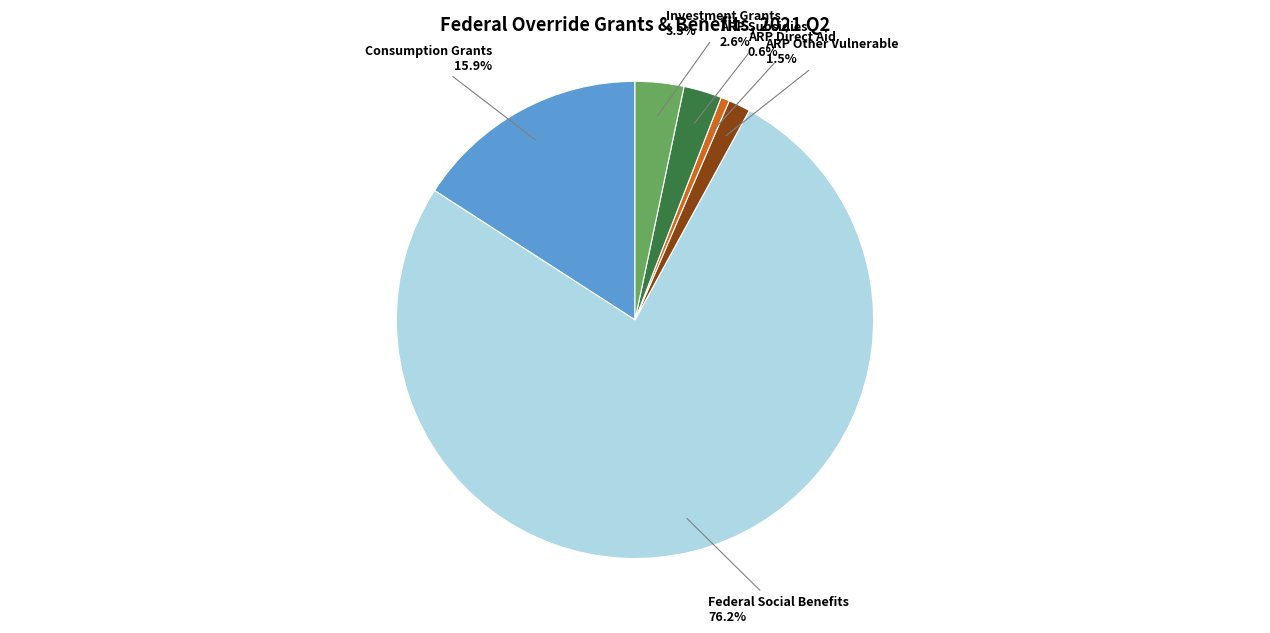

Does any single category account for the majority?

Yes